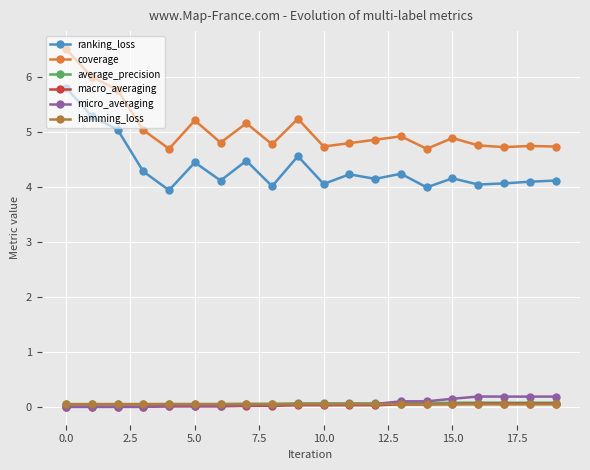

What is the maximum value shown in the chart?

6.5